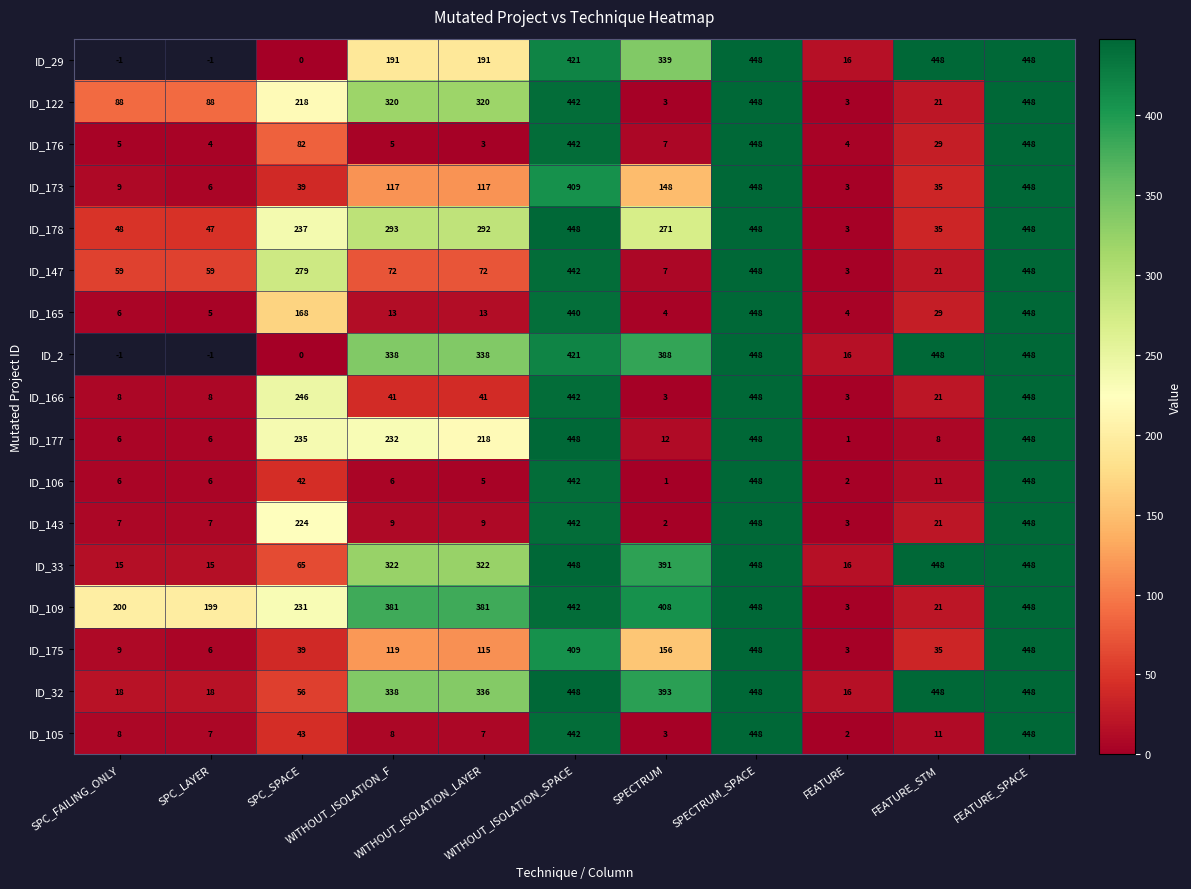

What is the difference between the maximum and minimum values in the ID_165 series?

444